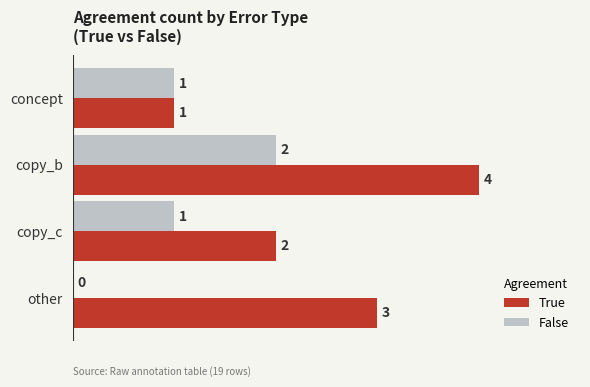

The False series shows 2 at copy_b. True or false?

True